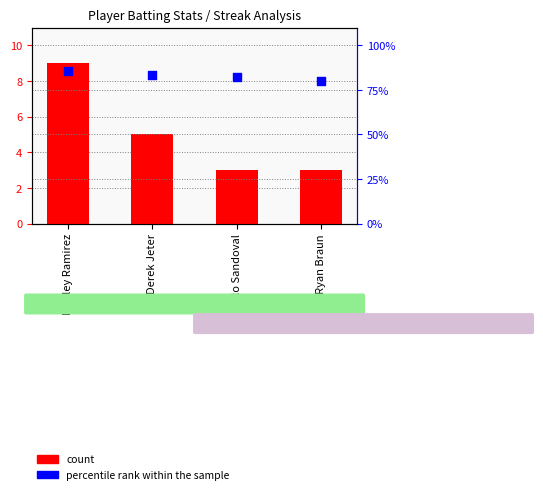

Which series has the largest total across all categories?

percentile rank within the sample